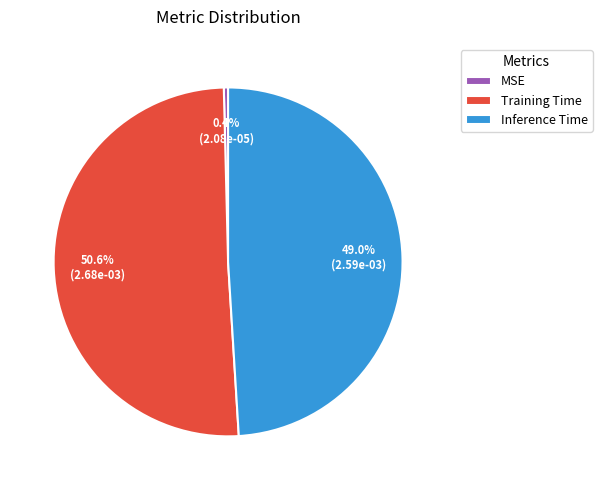

Rank the categories by value from highest to lowest.

Training Time, Inference Time, MSE